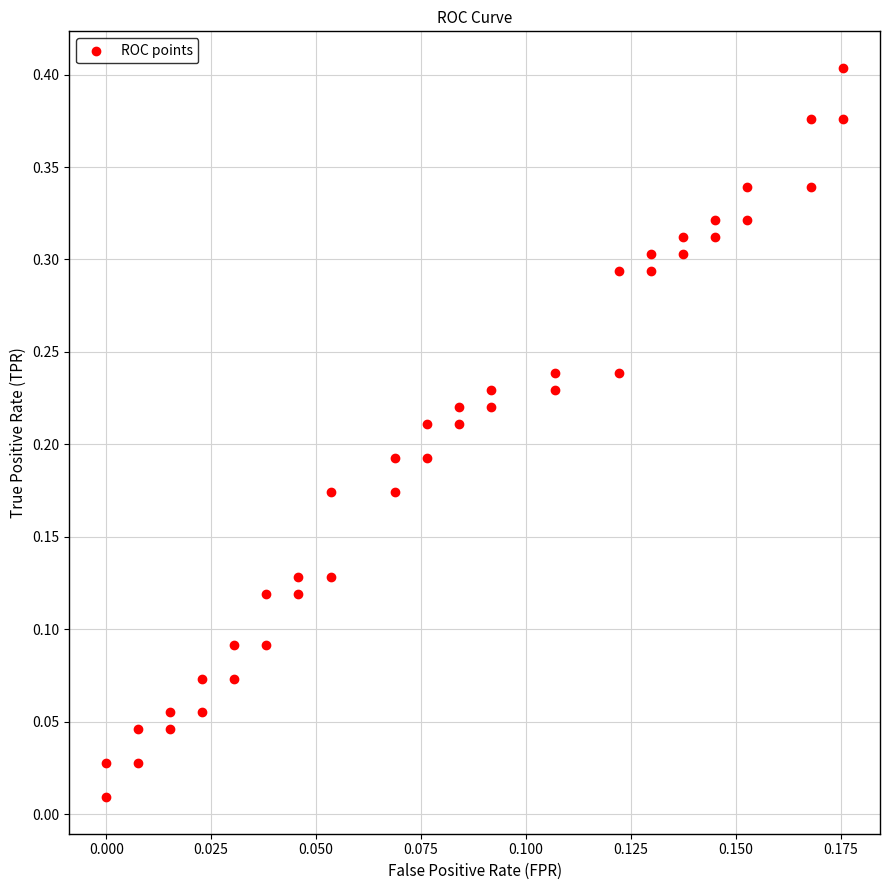

How many points are shown in the scatter plot?

40